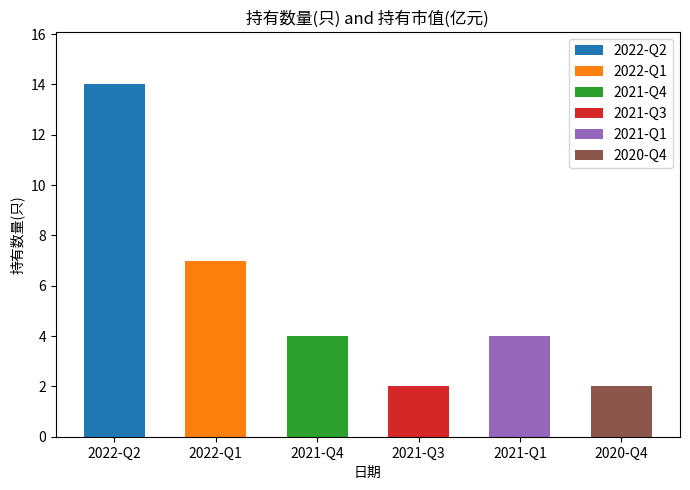

What is the difference between the second highest and second lowest values in the 持有市值(亿元) series?

0.7